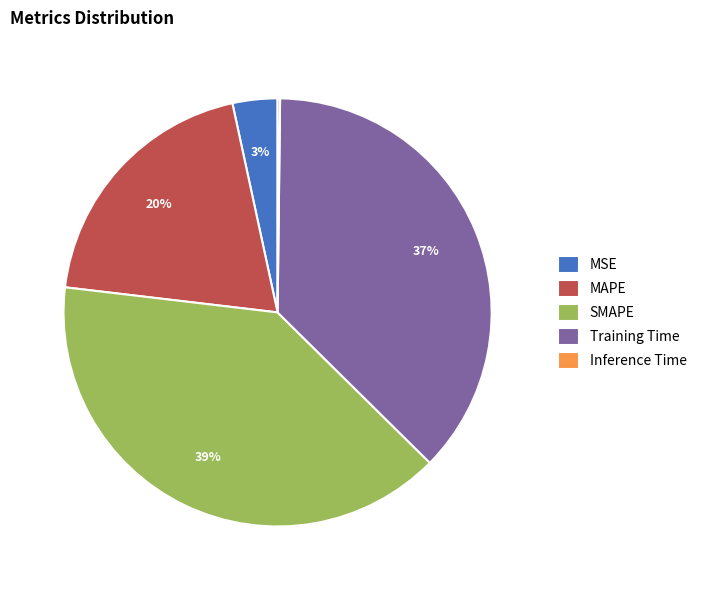

Is it true that Training Time is 37% of the pie?

True